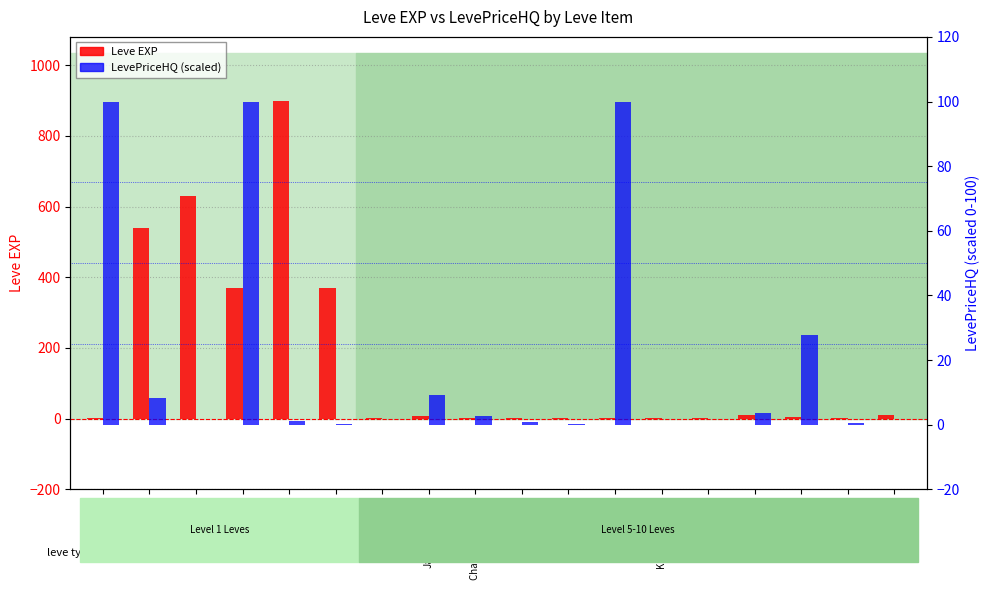

The Leve EXP series shows 873.8 at Boiled Egg. True or false?

False